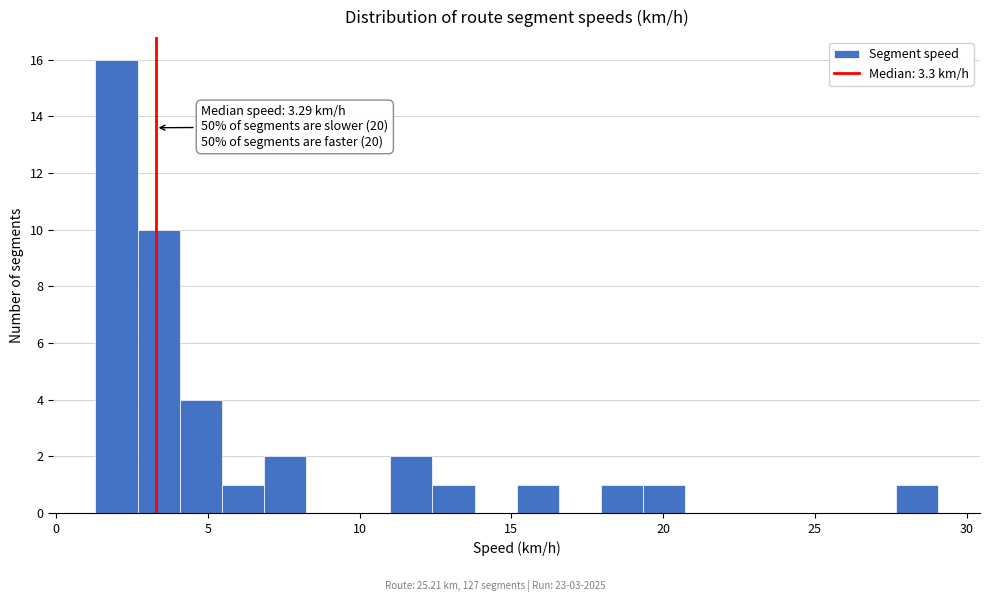

Read against the x-axis, roughly where is the centre of the tallest bar?

2.0